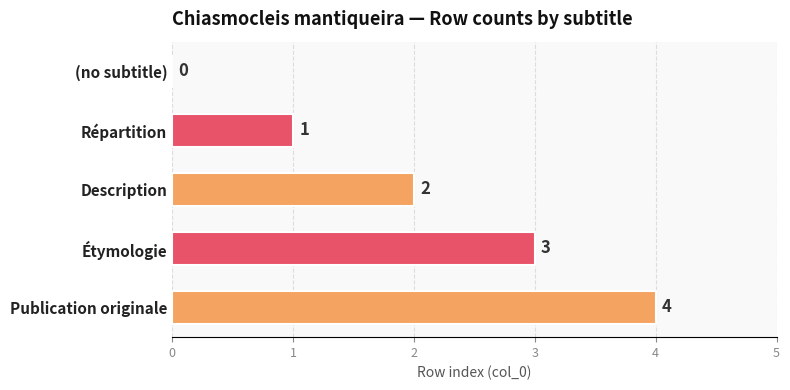

How many series are shown in this chart?

1